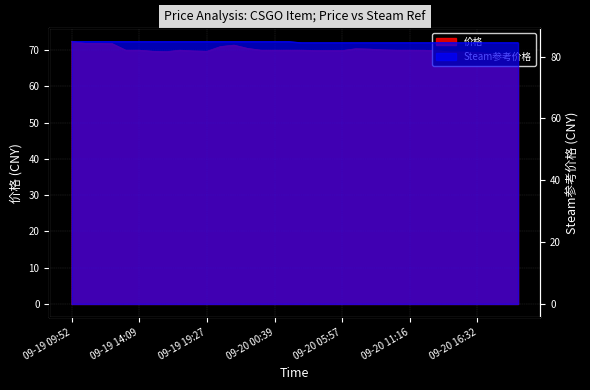

True or false: 价格 and Steam参考价格 intersect in this chart.

False